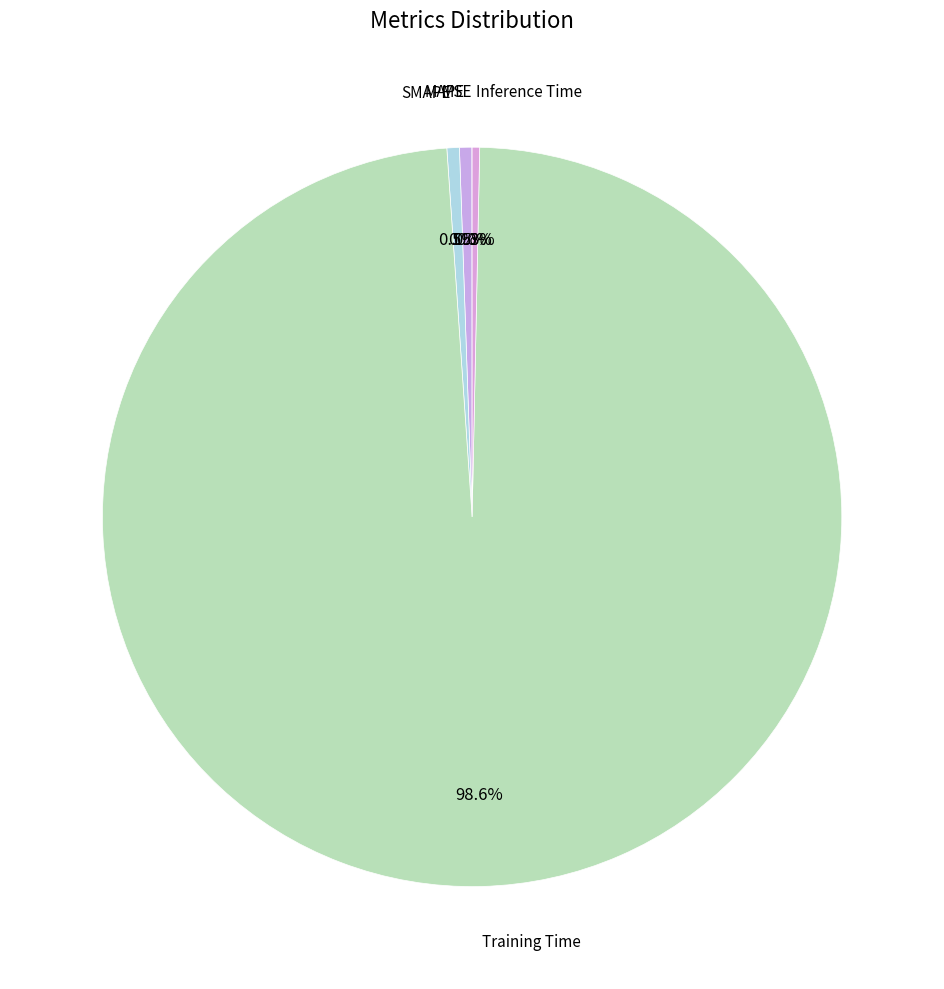

To the nearest percent, what is the average slice percentage?

20%